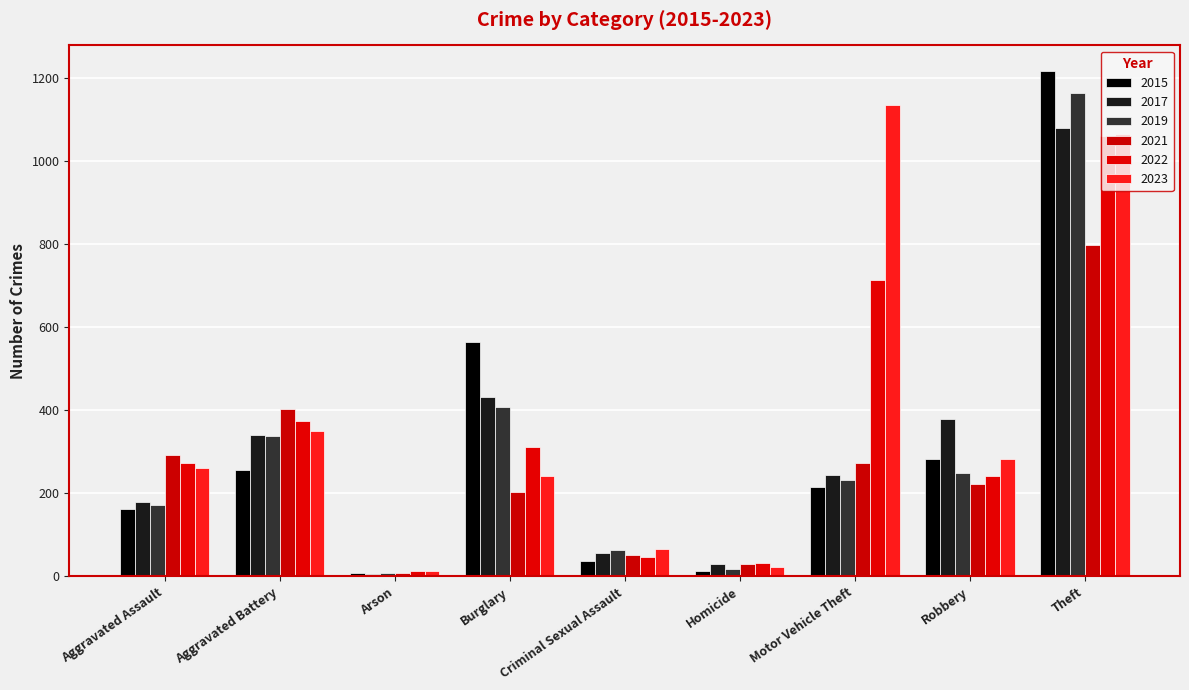

Which series has the largest range (max minus min)?

2015